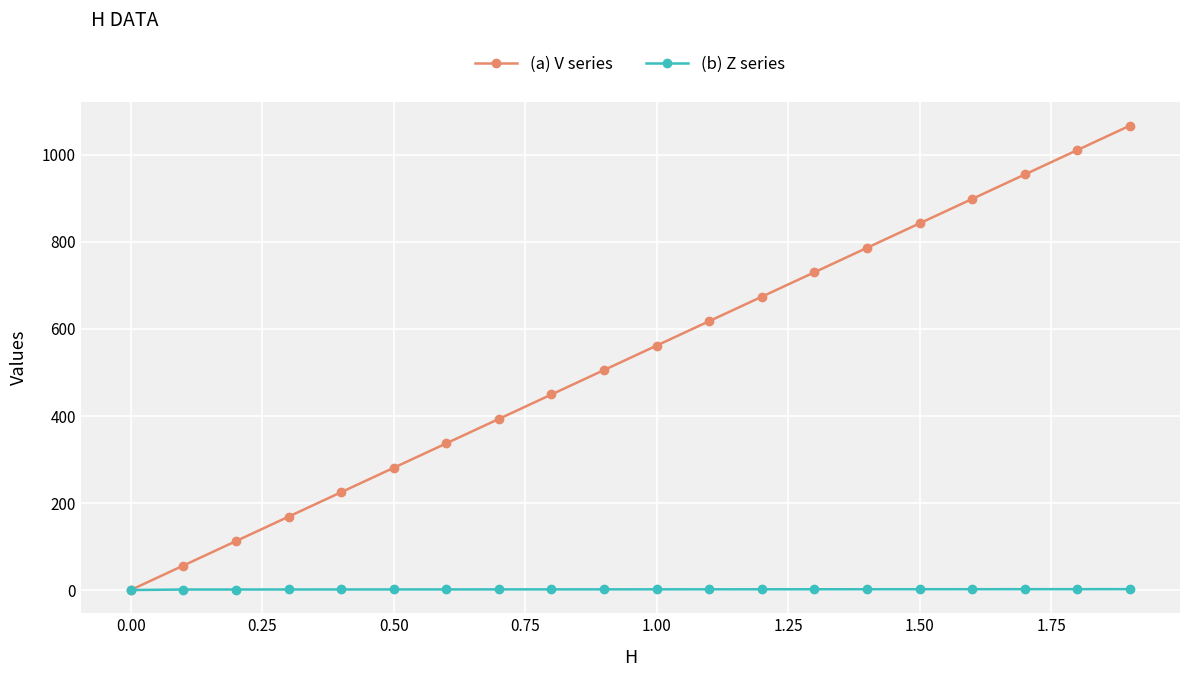

Does the chart have visible grid lines?

Yes